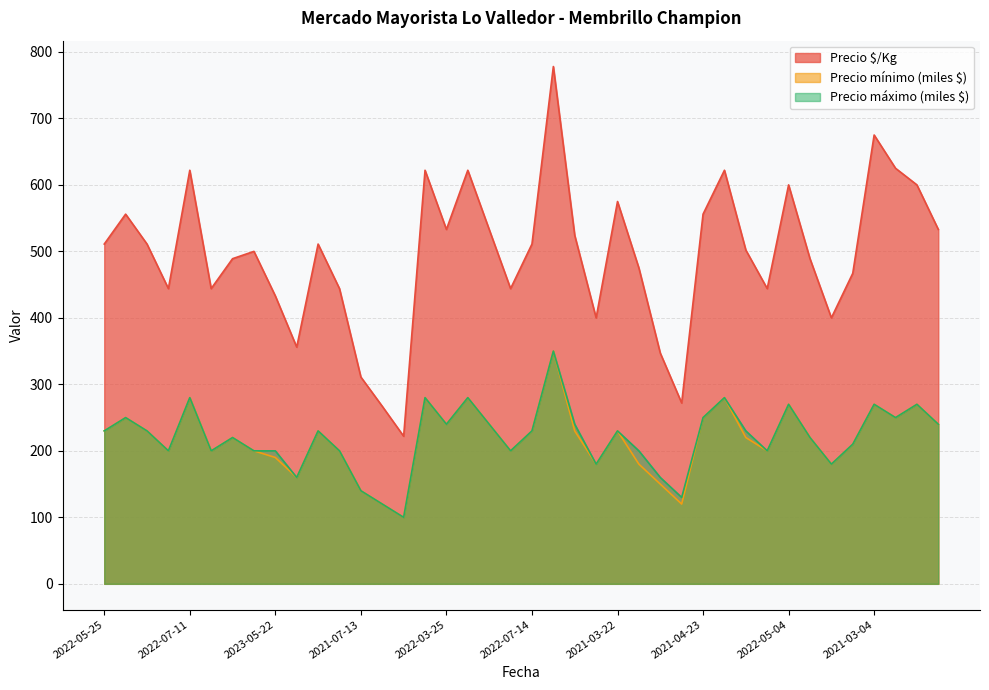

What is the sum of all Precio $/Kg values?

19770